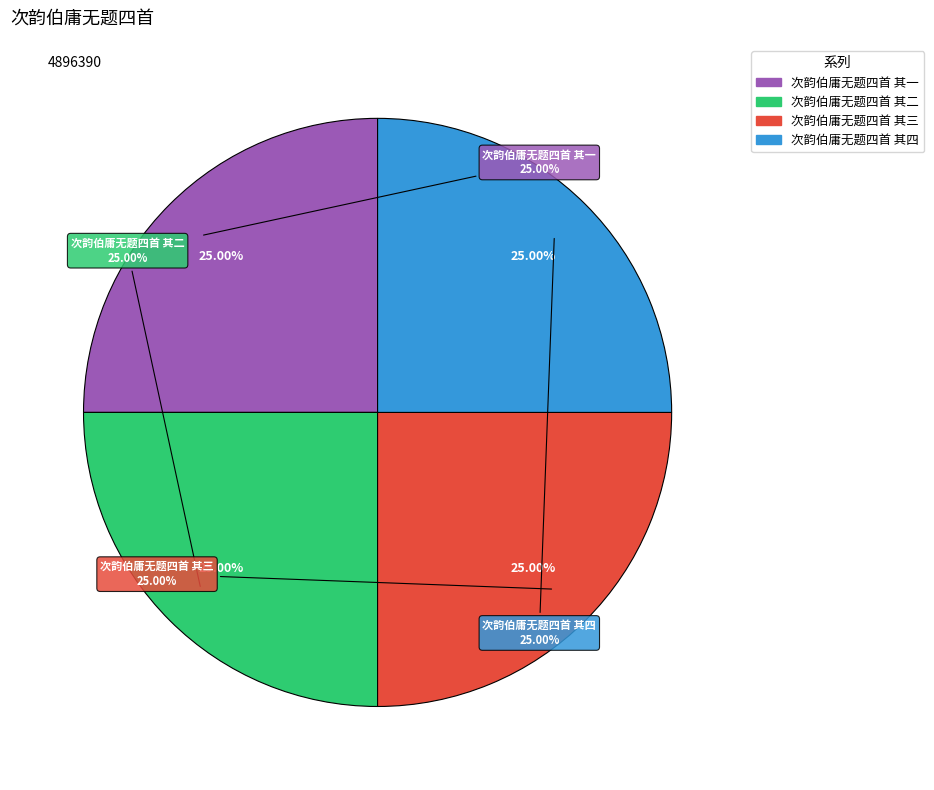

Which has a higher value, 次韵伯庸无题四首 其一 or 次韵伯庸无题四首 其二?

次韵伯庸无题四首 其二